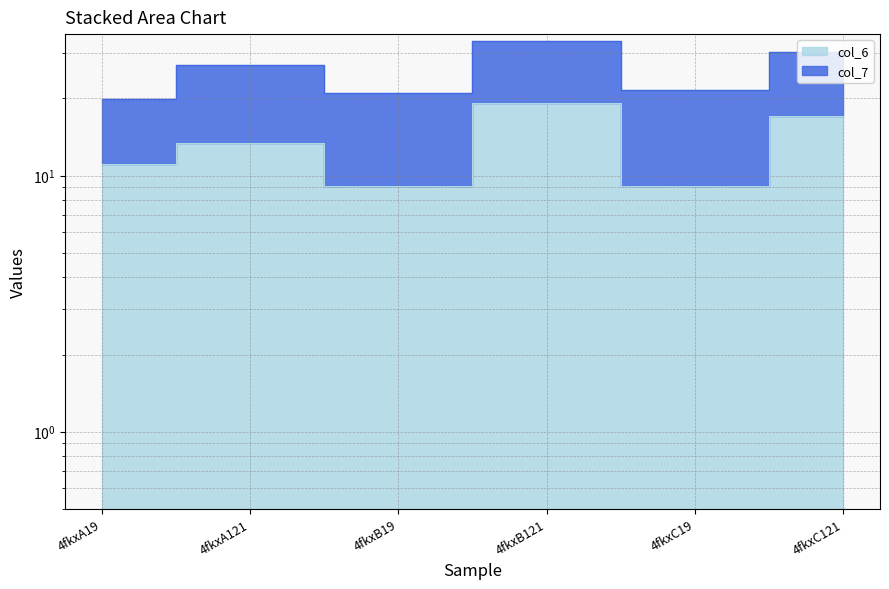

What is the value of the 2nd point from the left?

13.4